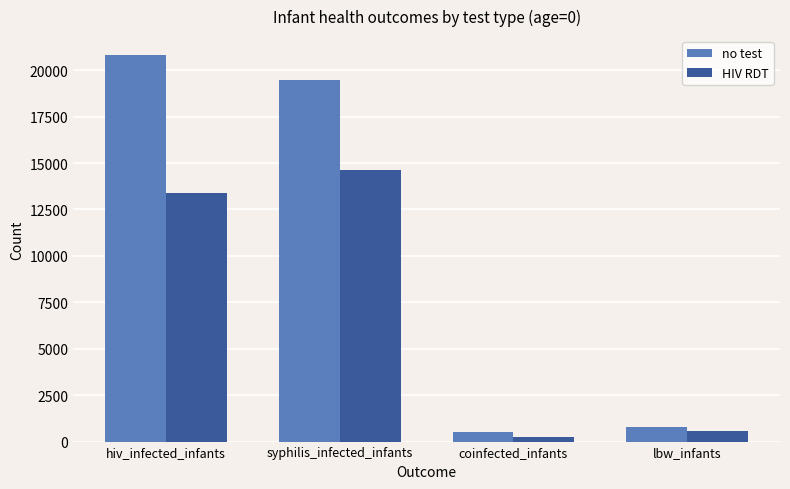

Is it true that HIV RDT equals 14627.4 at syphilis_infected_infants?

True